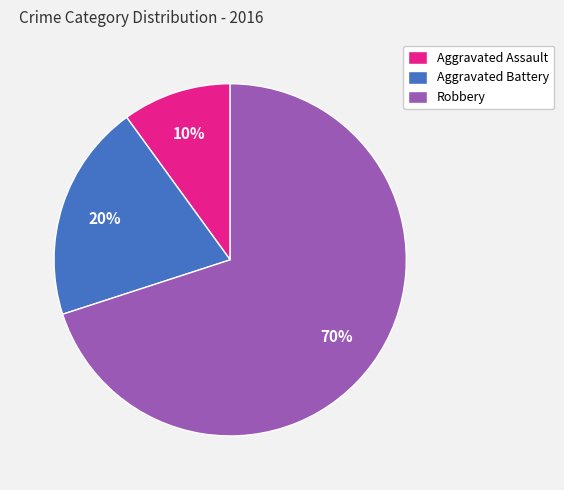

Which category has the biggest portion of the pie?

Robbery